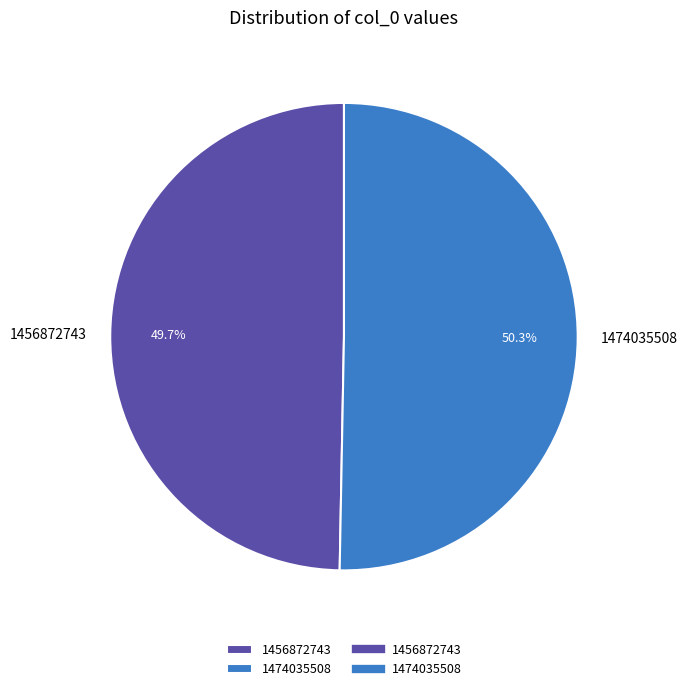

Which has a higher value, 1474035508 or 1456872743?

1474035508